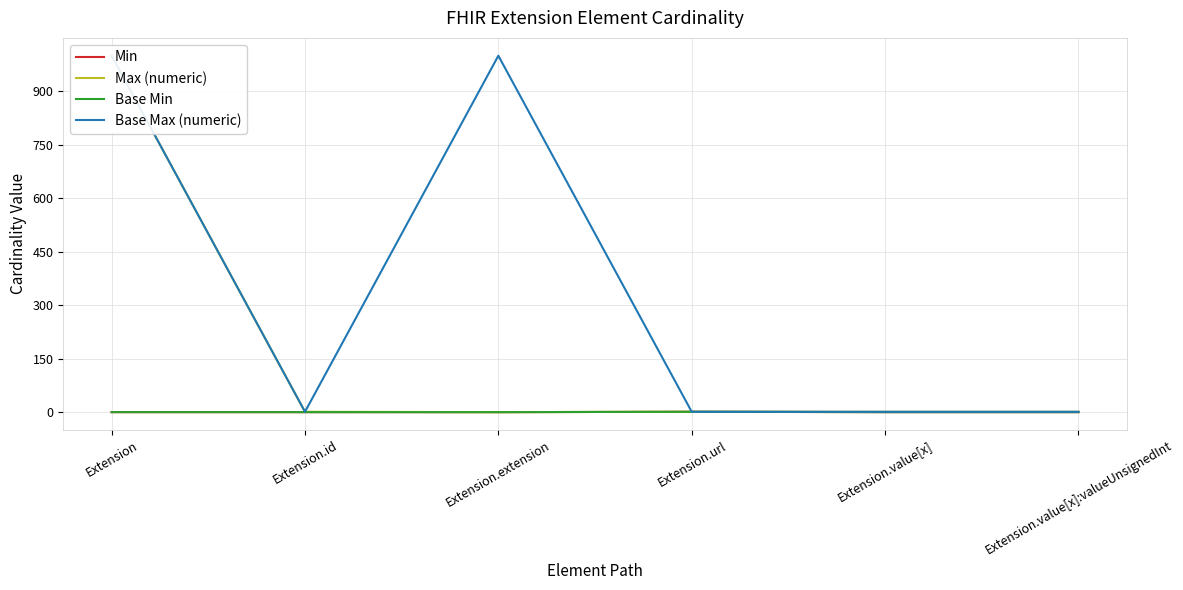

True or false: Base Min and Min cross at least once.

False